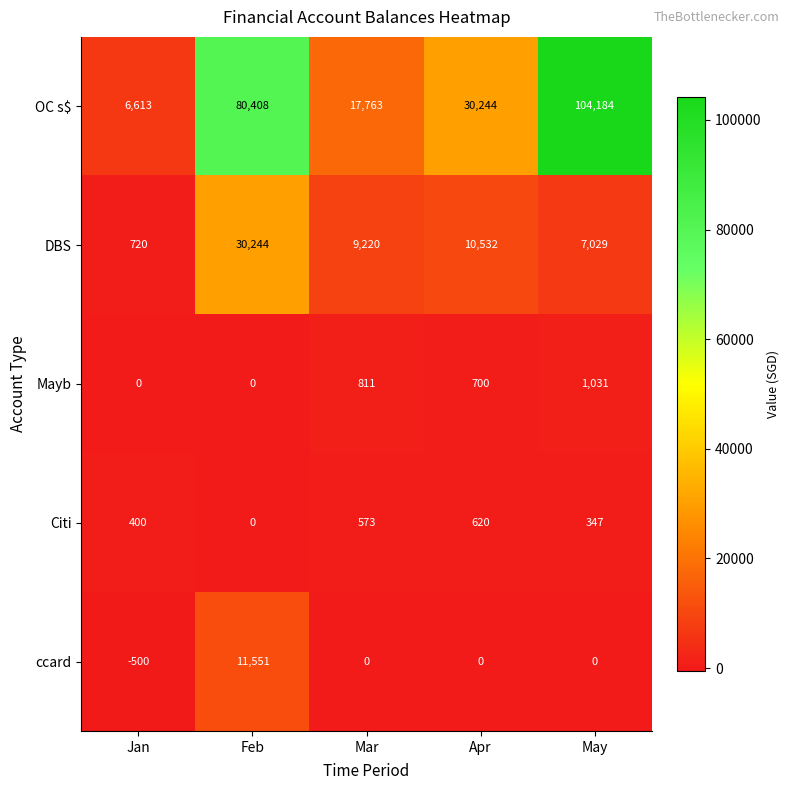

At how many categories does at least one series exceed 39669?

2